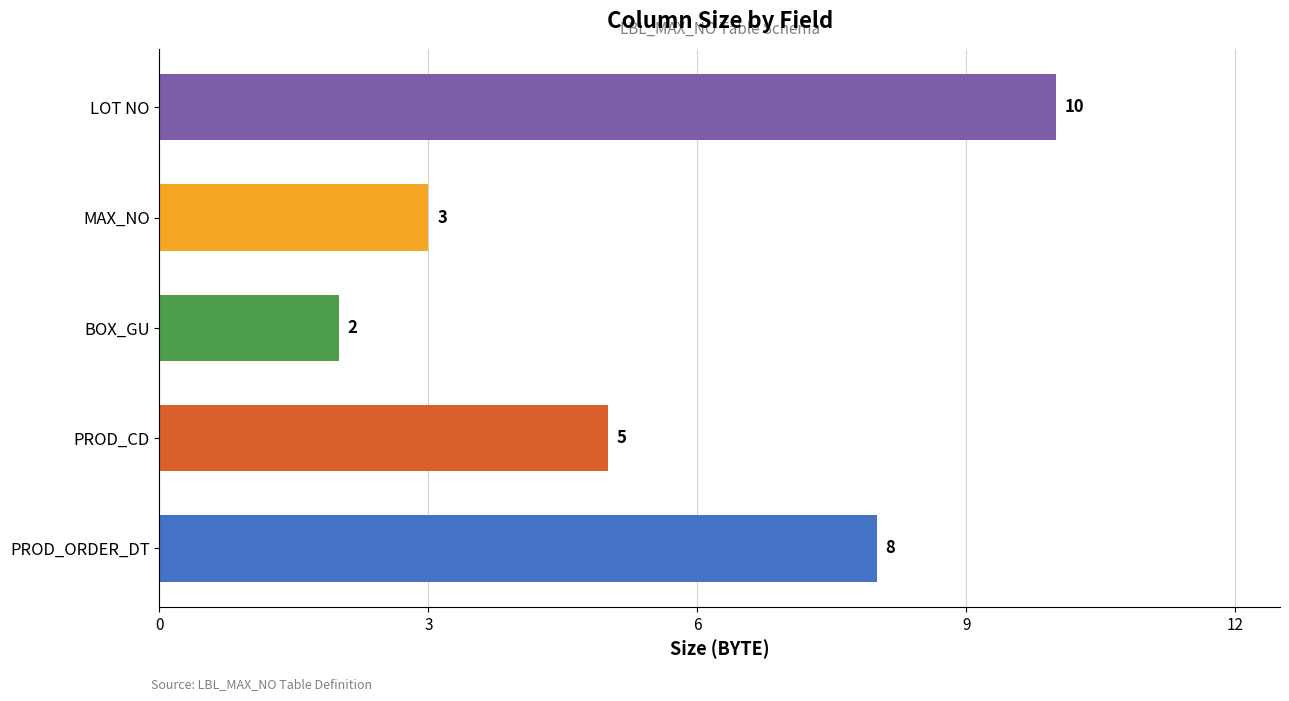

Does the chart contain any negative values?

No